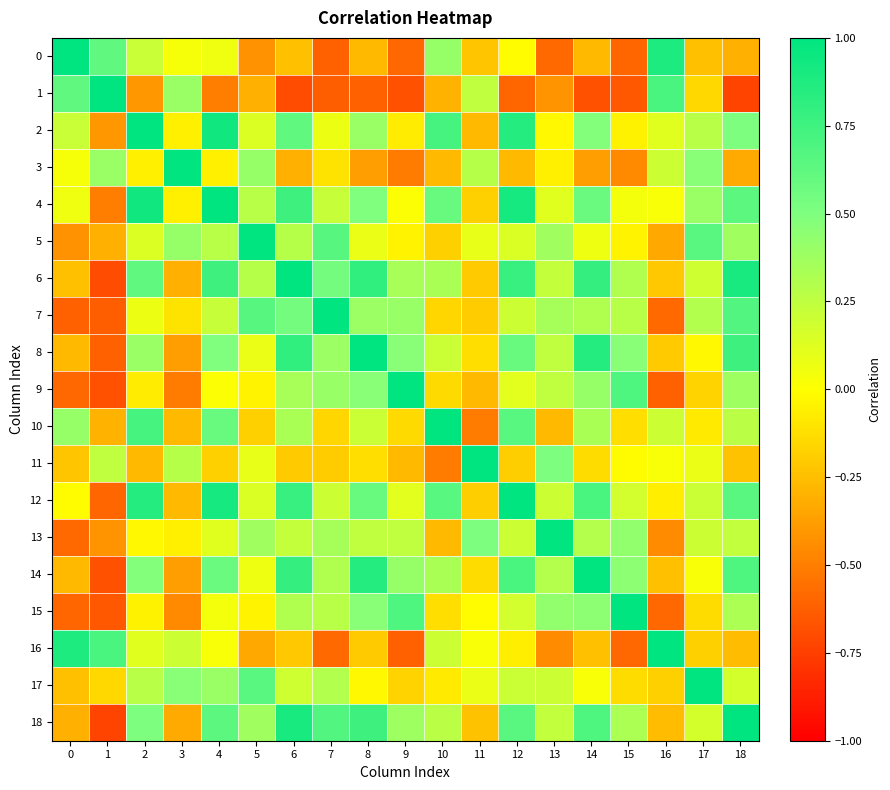

What is the greatest value displayed?

1.0